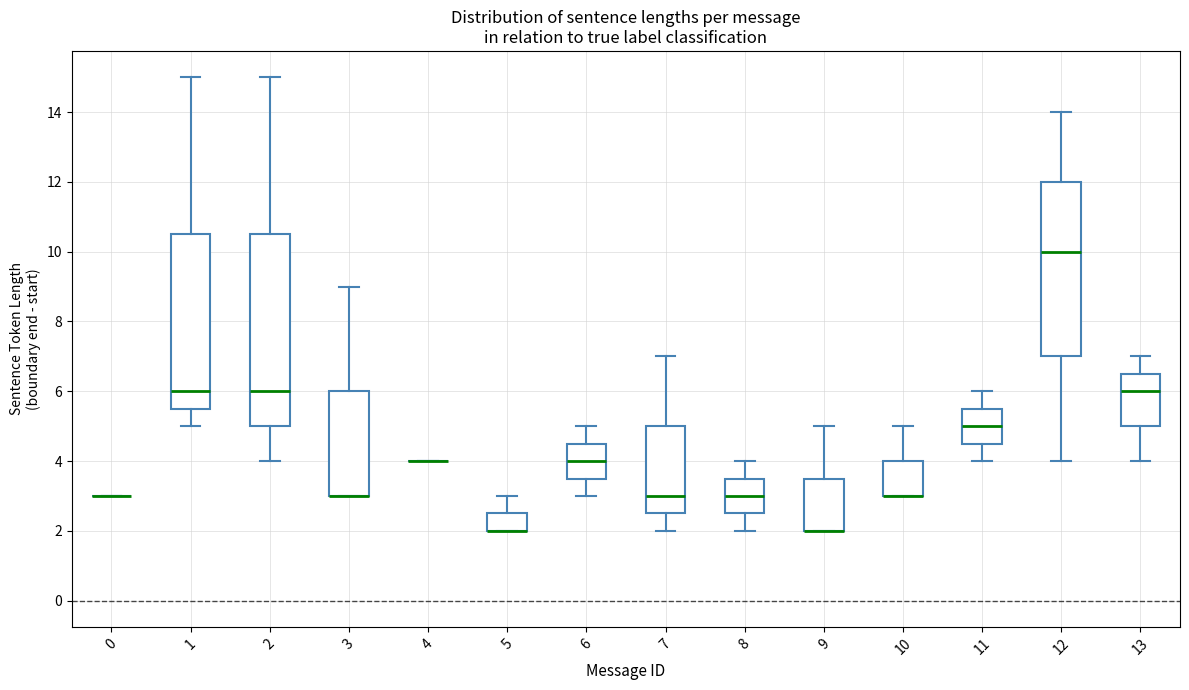

Reading left to right, transcribe this box plot: for each box, give where its median line is, the range the box spans, and where its two whiskers end, as read against the y-axis. The values are not printed on the chart, so give them approximately, as read against the axis.

0: box collapsed to a line at 3.0, whiskers 3.0 to 3.0
1: median 6.0, box 5.6 to 10.6, whiskers 5.0 to 15.0
2: median 6.0, box 5.0 to 10.6, whiskers 4.0 to 15.0
3: median 3.0 (drawn on the box's lower edge), box 3.0 to 6.0, whiskers 3.0 to 9.0
4: box collapsed to a line at 4.0, whiskers 4.0 to 4.0
5: median 2.0 (drawn on the box's lower edge), box 2.0 to 2.6, whiskers 2.0 to 3.0
6: median 4.0, box 3.6 to 4.6, whiskers 3.0 to 5.0
7: median 3.0, box 2.6 to 5.0, whiskers 2.0 to 7.0
8: median 3.0, box 2.6 to 3.6, whiskers 2.0 to 4.0
9: median 2.0 (drawn on the box's lower edge), box 2.0 to 3.6, whiskers 2.0 to 5.0
10: median 3.0 (drawn on the box's lower edge), box 3.0 to 4.0, whiskers 3.0 to 5.0
11: median 5.0, box 4.6 to 5.6, whiskers 4.0 to 6.0
12: median 10.0, box 7.0 to 12.0, whiskers 4.0 to 14.0
13: median 6.0, box 5.0 to 6.6, whiskers 4.0 to 7.0